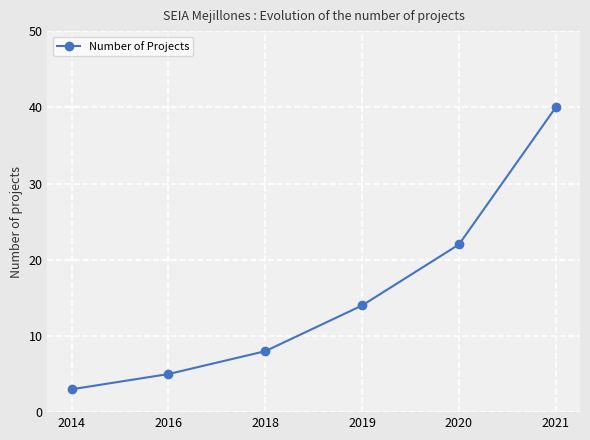

What is the maximum value shown in the chart?

40